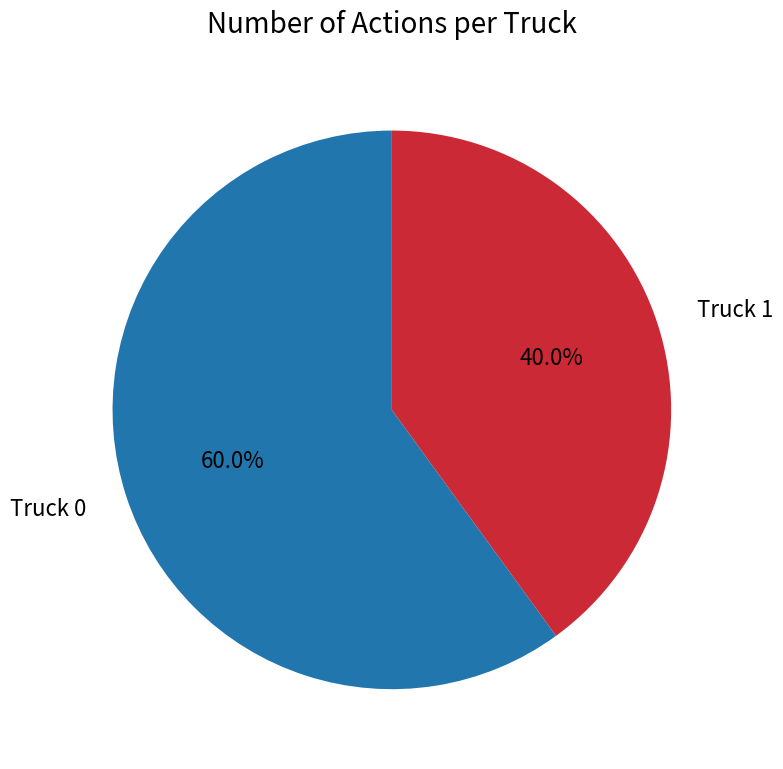

To the nearest percent, what is the difference between the Truck 1 and Truck 0 slice percentages?

20%